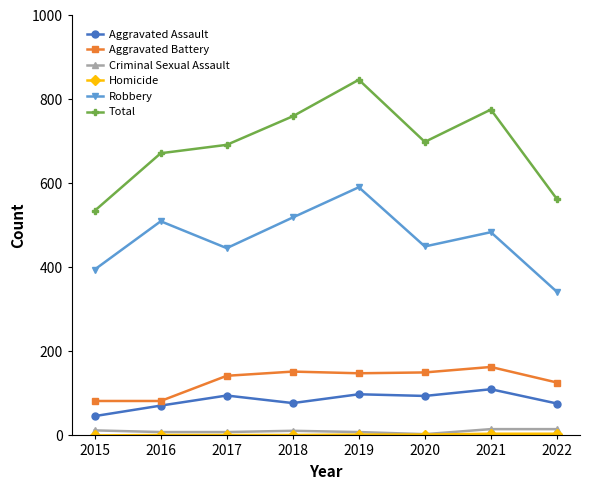

True or false: Robbery and Aggravated Battery intersect in this chart.

False